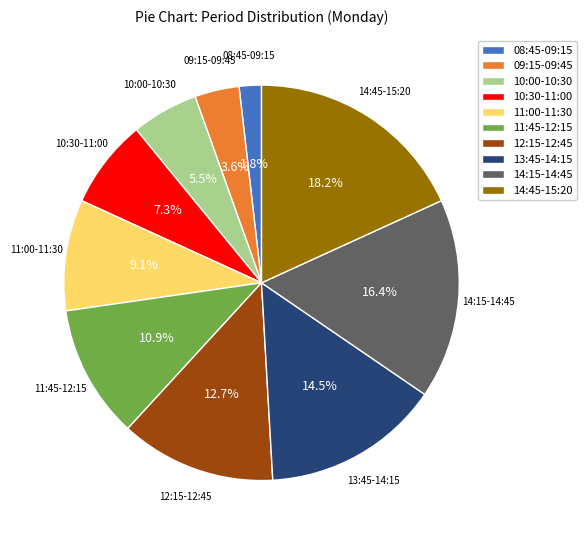

What portion of the pie excludes 13:45-14:15?

85.5%